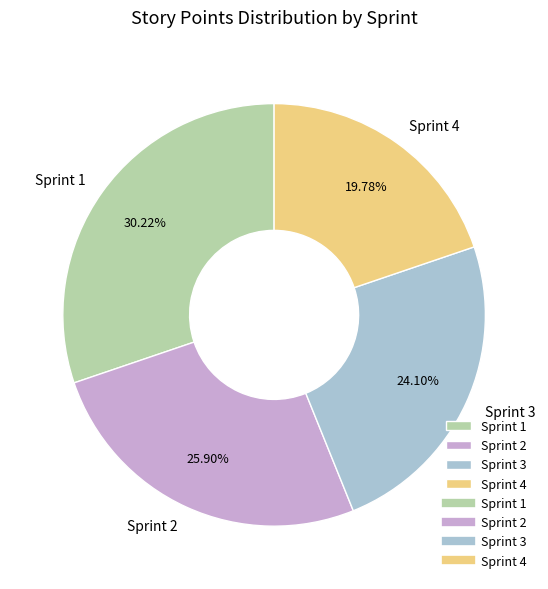

To the nearest percent, what is the difference between the Sprint 4 and Sprint 1 slice percentages?

10%